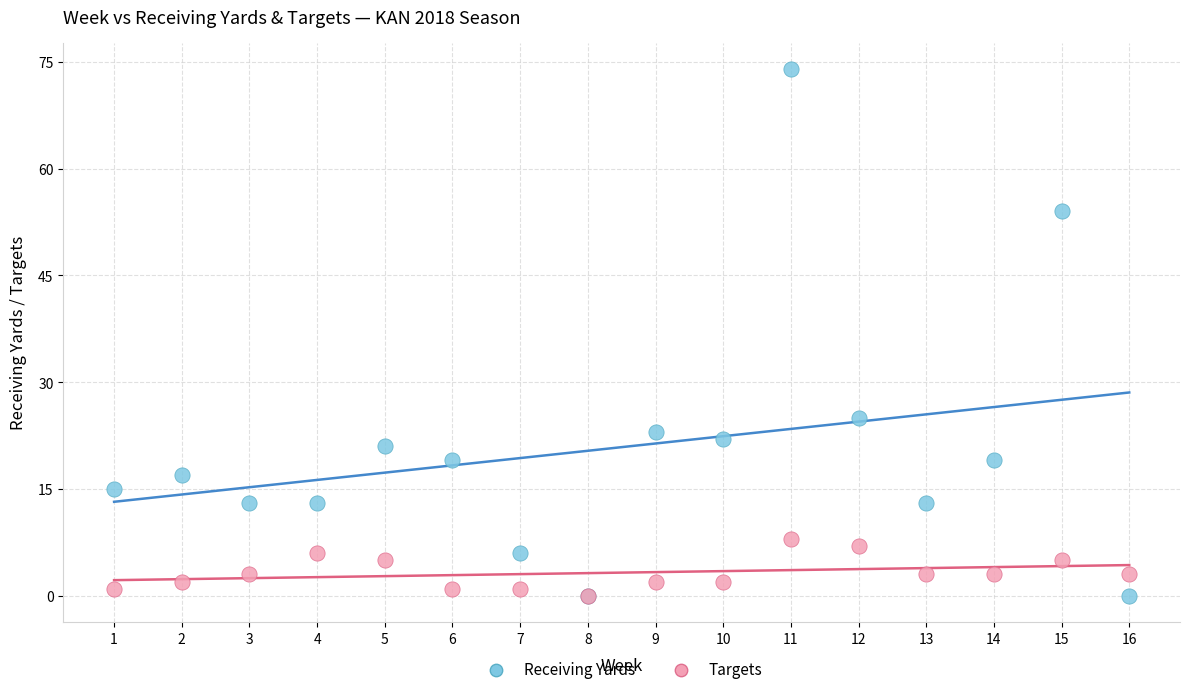

In the Receiving Yards series, what Y value is closest to 37?

25